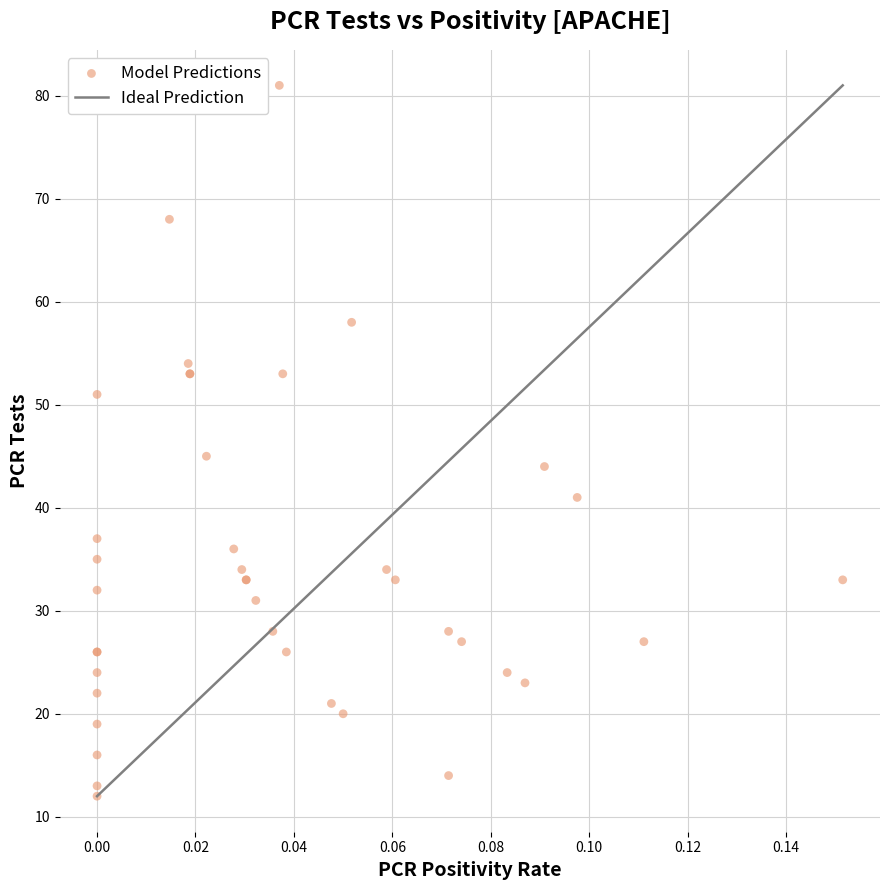

What Y value in the scatter plot is closest to 46?

45